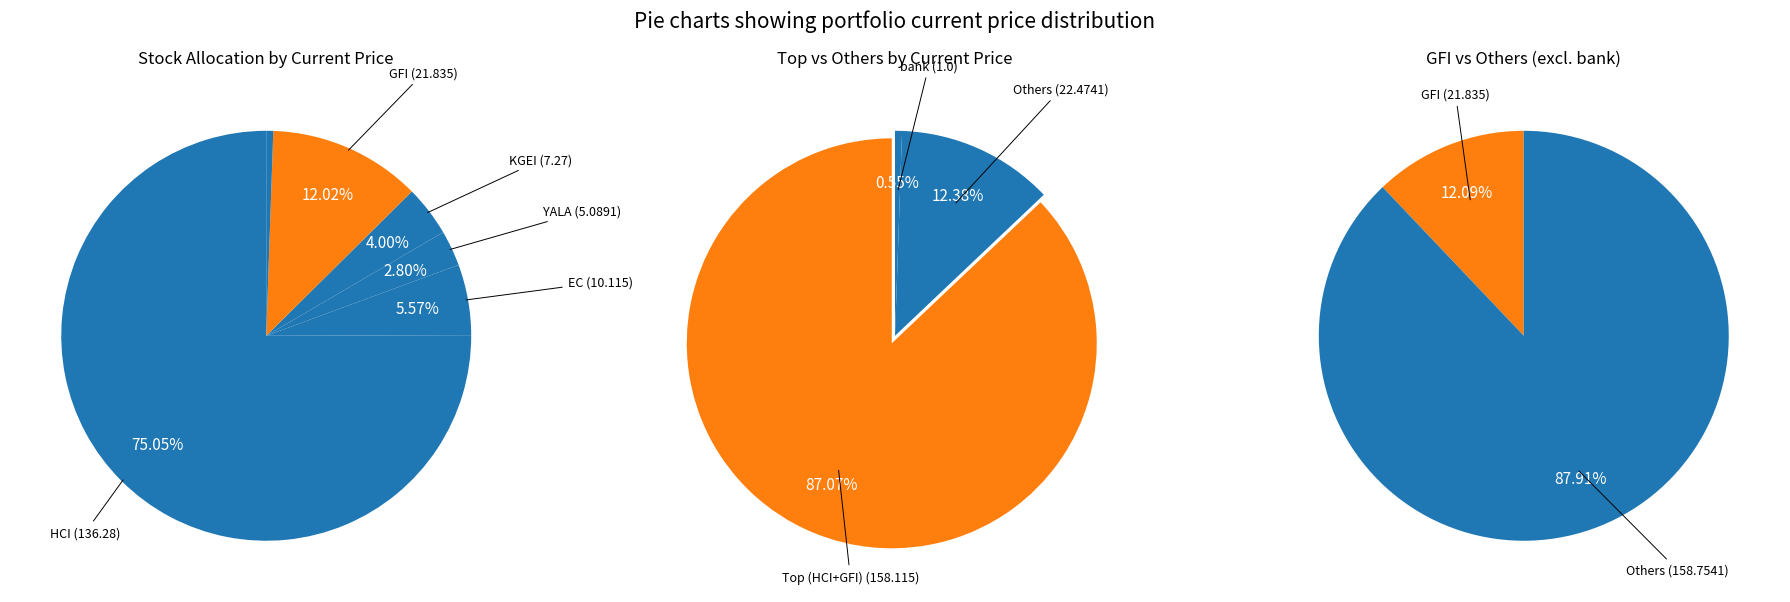

How many segments does this pie chart have?

6